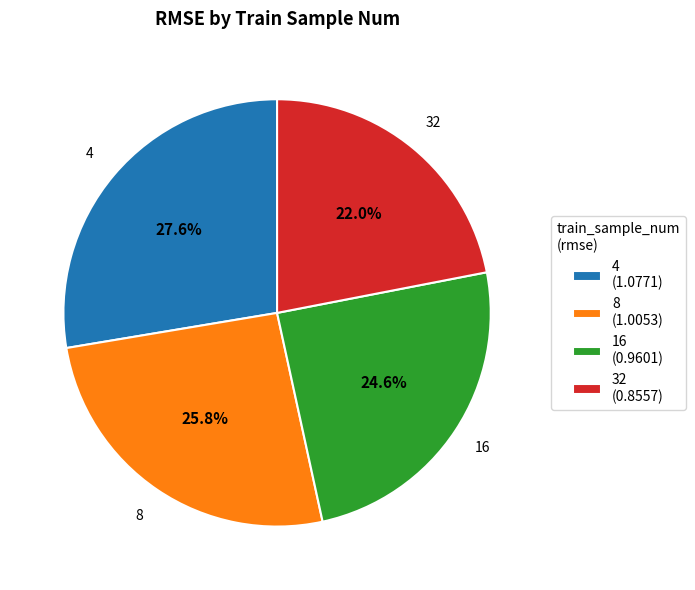

To the nearest percent, what is the difference between the 32 and 4 slice percentages?

6%